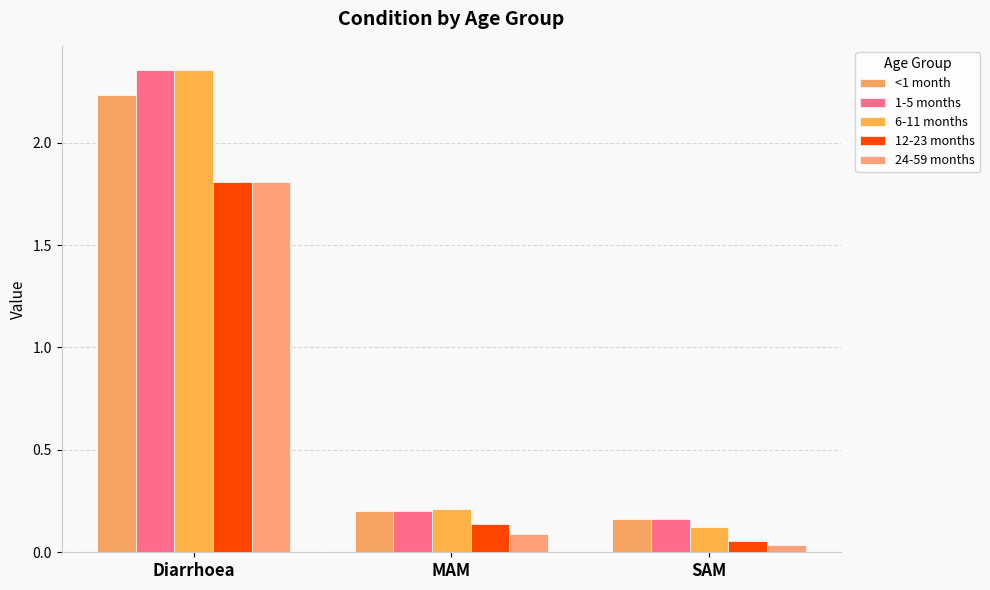

Is it true that 12-23 months equals 1.8 at Diarrhoea?

True